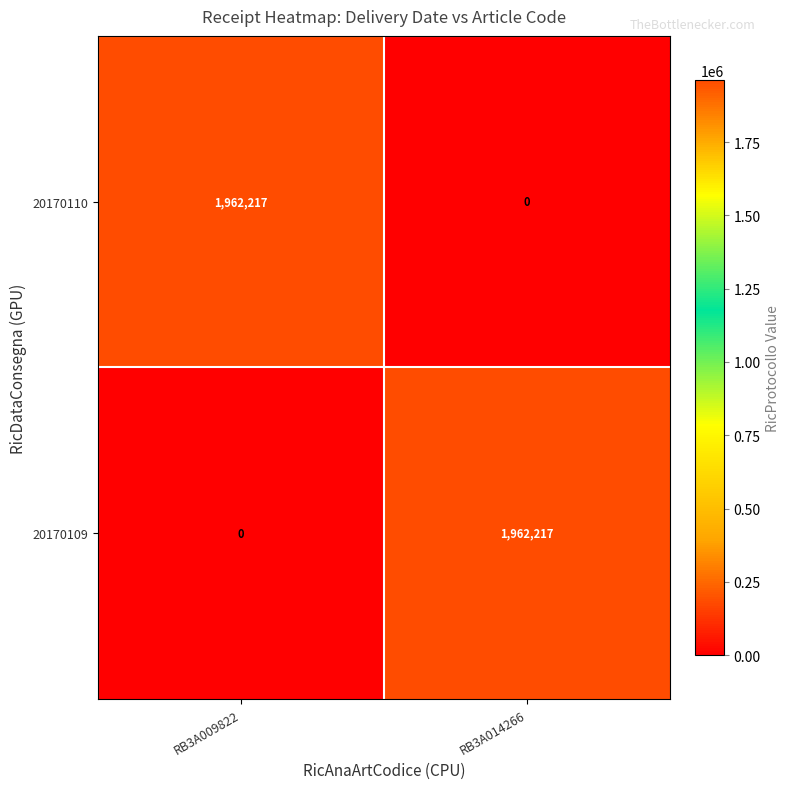

Reading left to right, what are all the values shown in this chart?

20170110: 1962217	0
20170109: 0	1962217